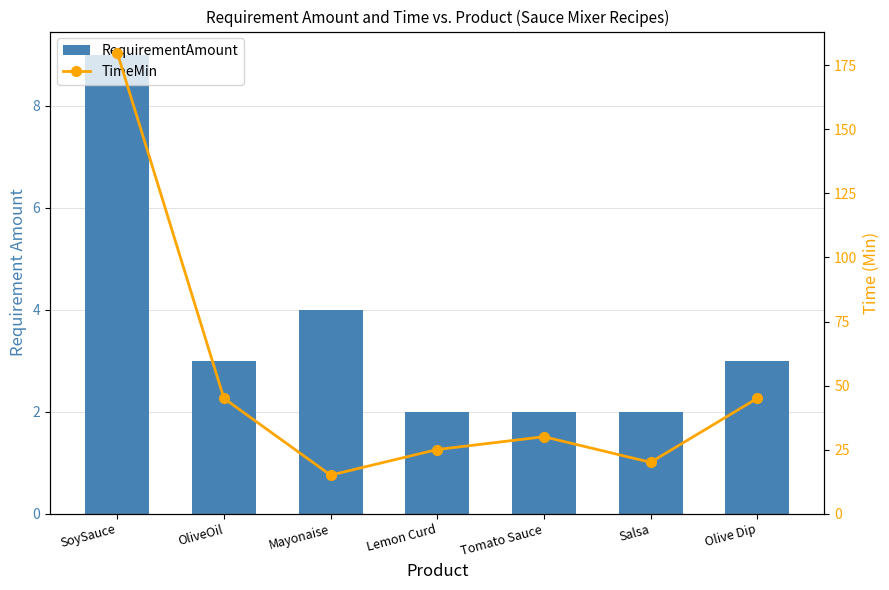

What is the smallest value displayed?

2